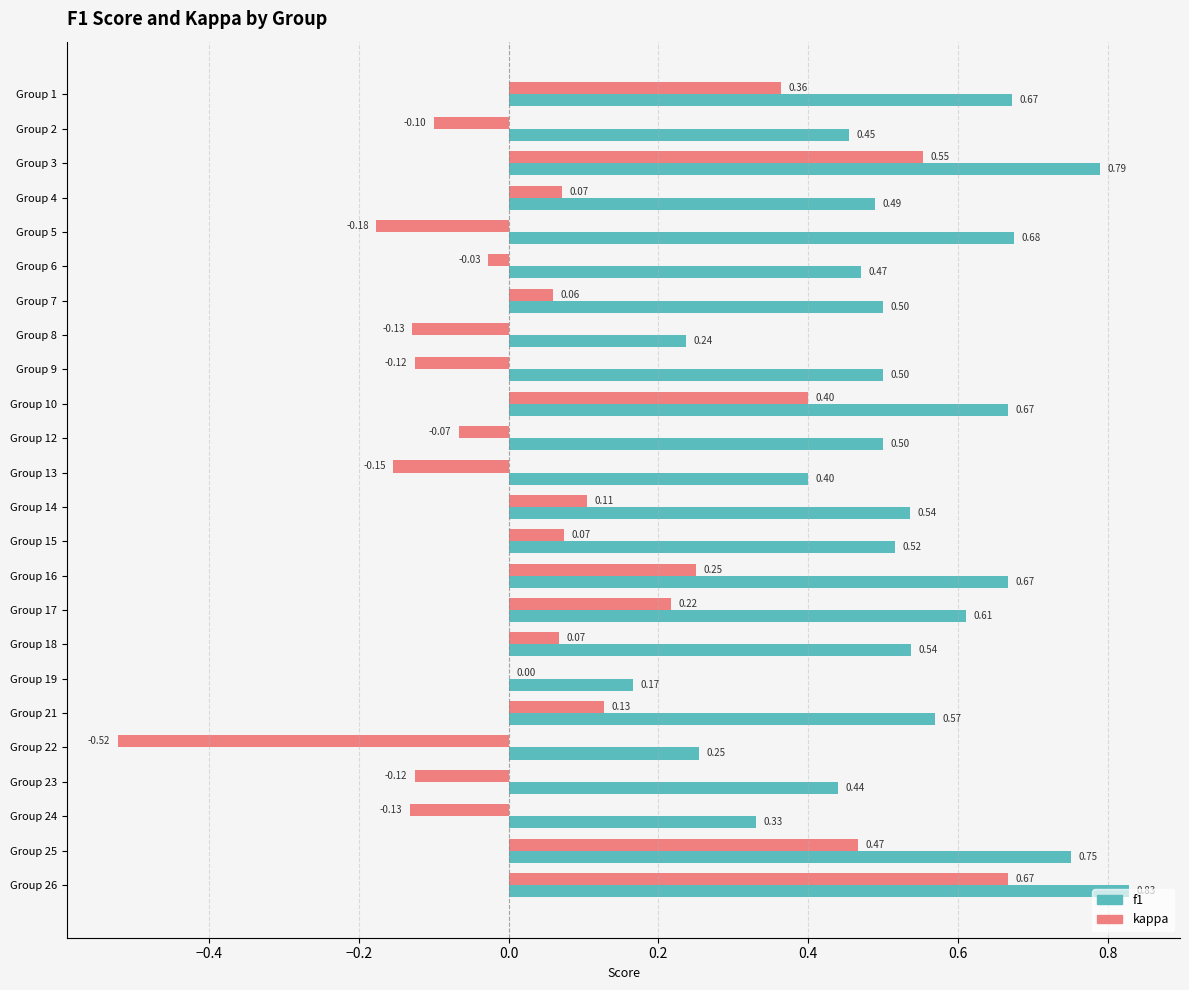

At which category is the sum across all series the highest?

Group 26